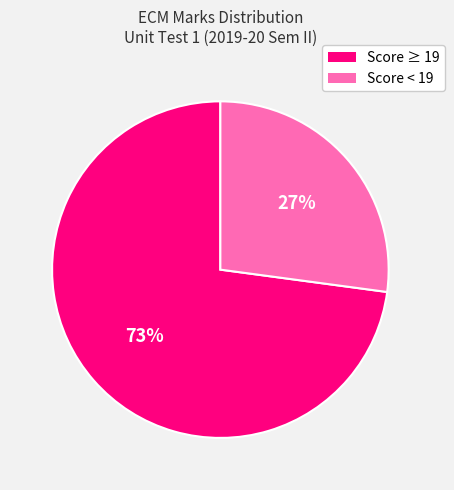

To the nearest percent, what is the difference between the largest and smallest slice percentages?

46%